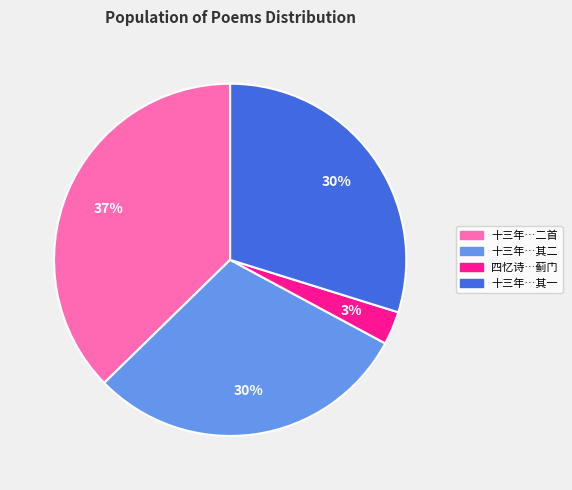

Count the number of slices in the pie.

4